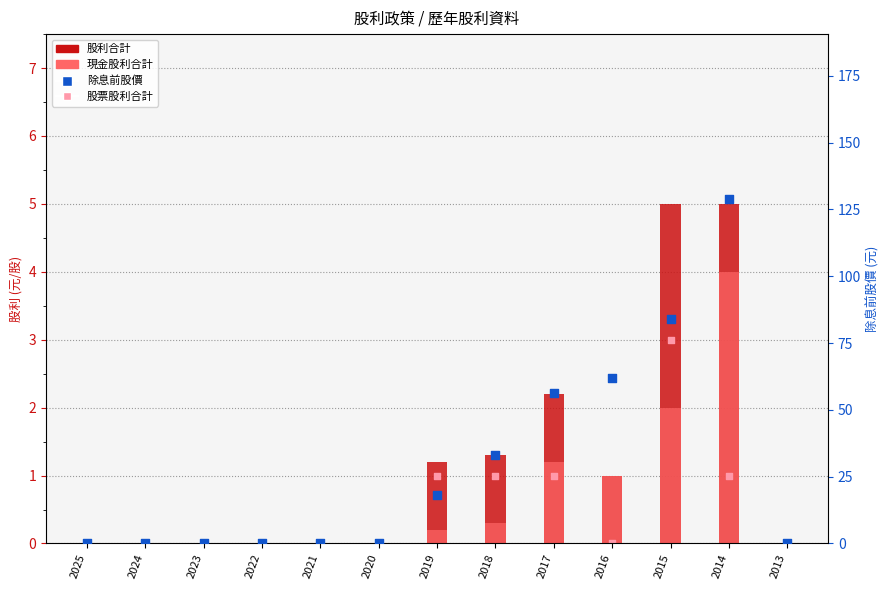

Which series contains the highest Y value?

除息前股價